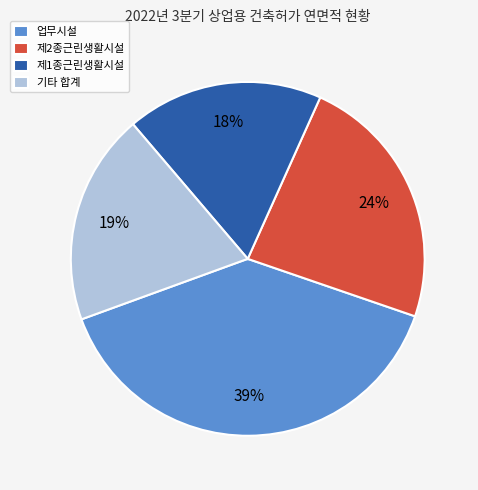

To the nearest percent, what is the difference between the largest and smallest slice percentages?

21%